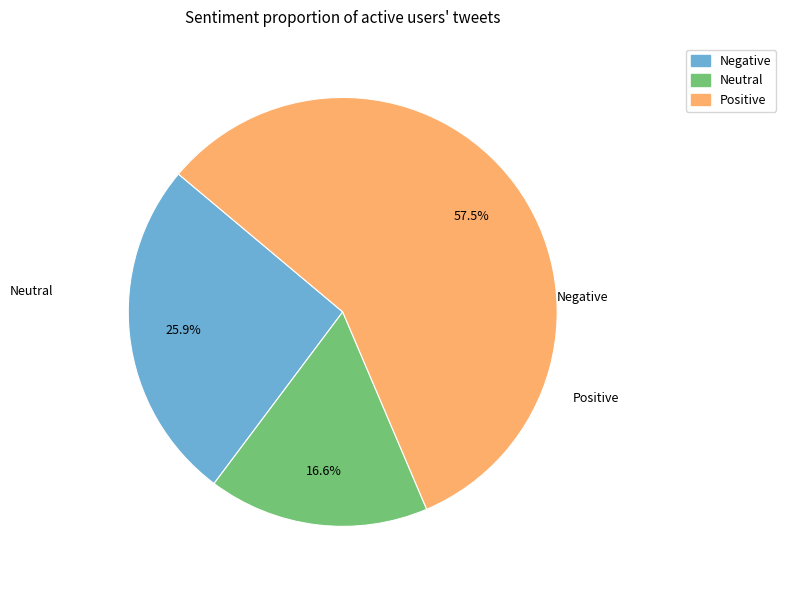

Is there any slice that represents more than half of the pie?

Yes